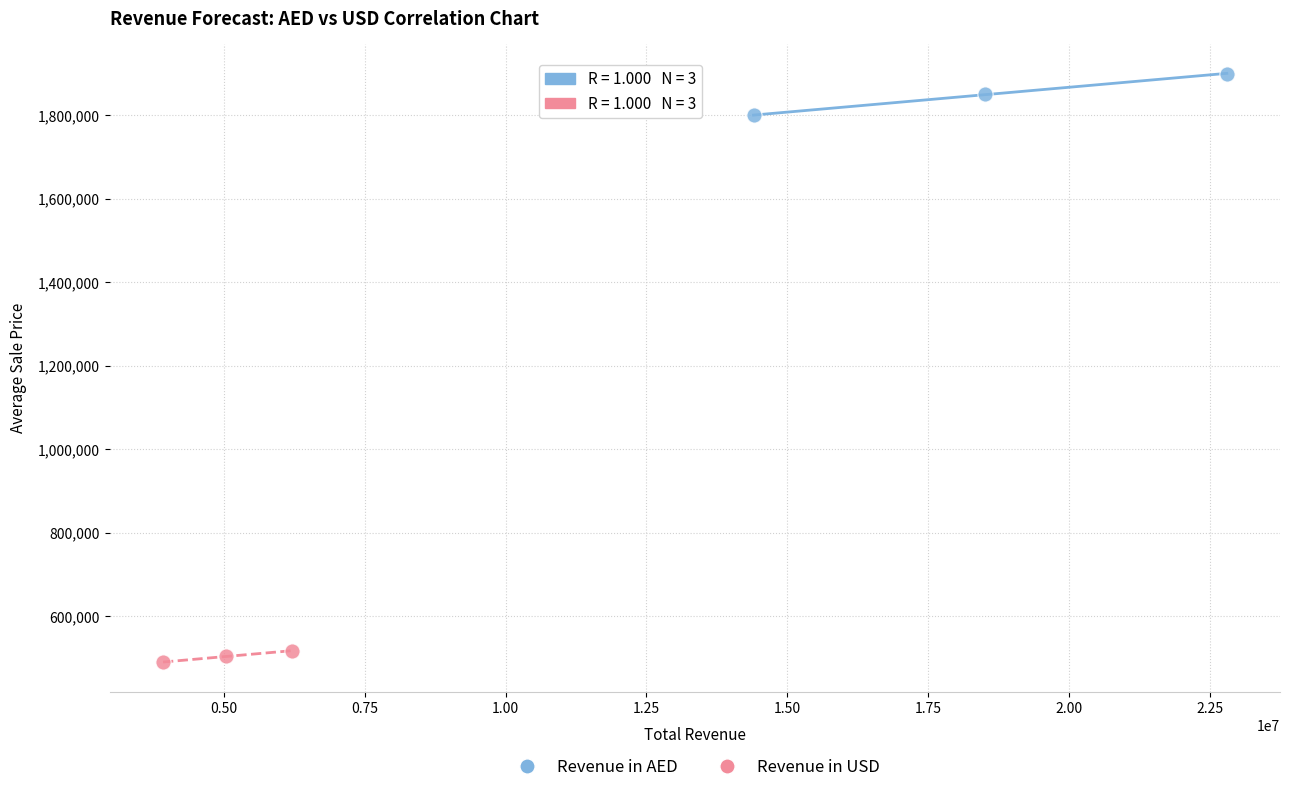

Which series contains the lowest Y value?

Revenue in USD